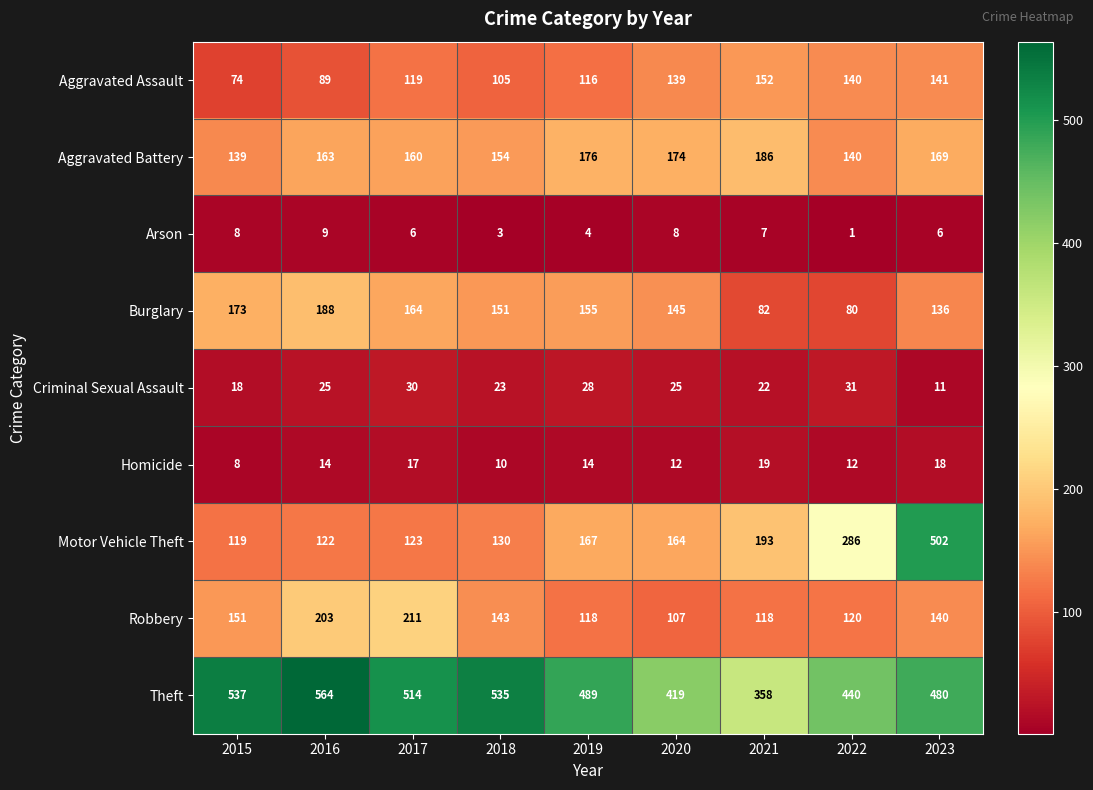

What is the maximum value shown in the chart?

564